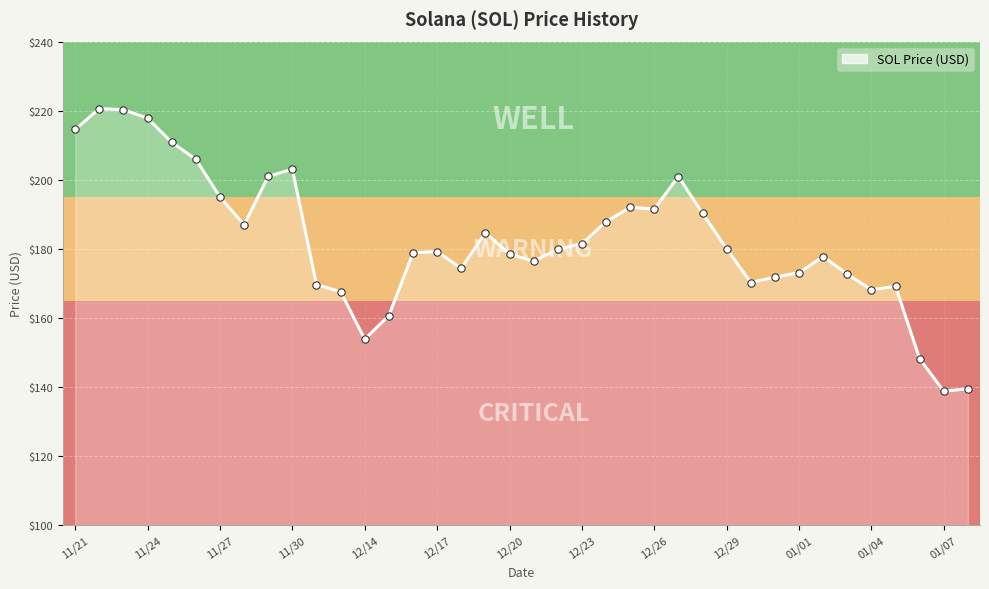

What is the maximum value shown in the chart?

220.6